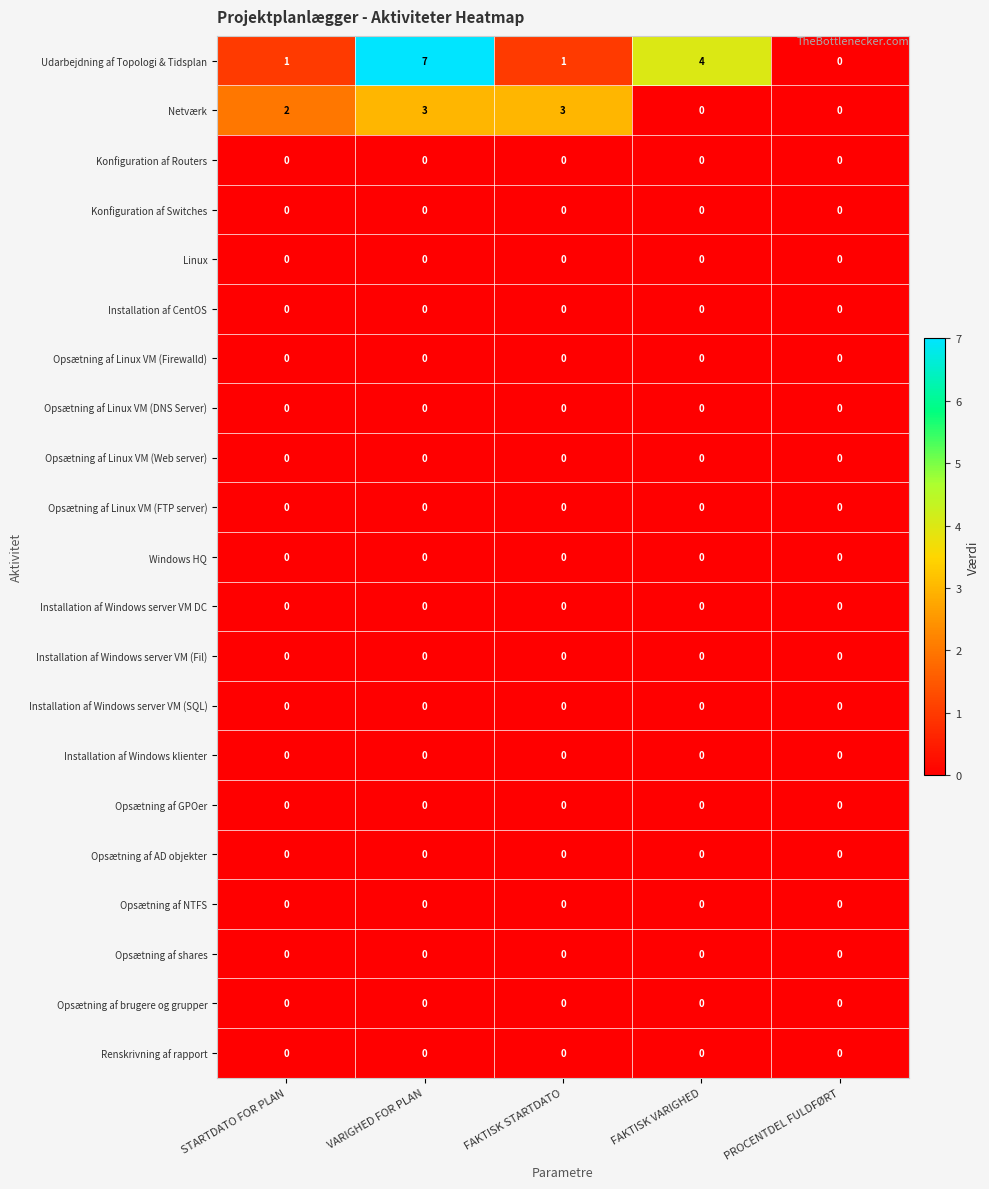

The Installation af Windows server VM (SQL) series shows 0 at FAKTISK STARTDATO. True or false?

True